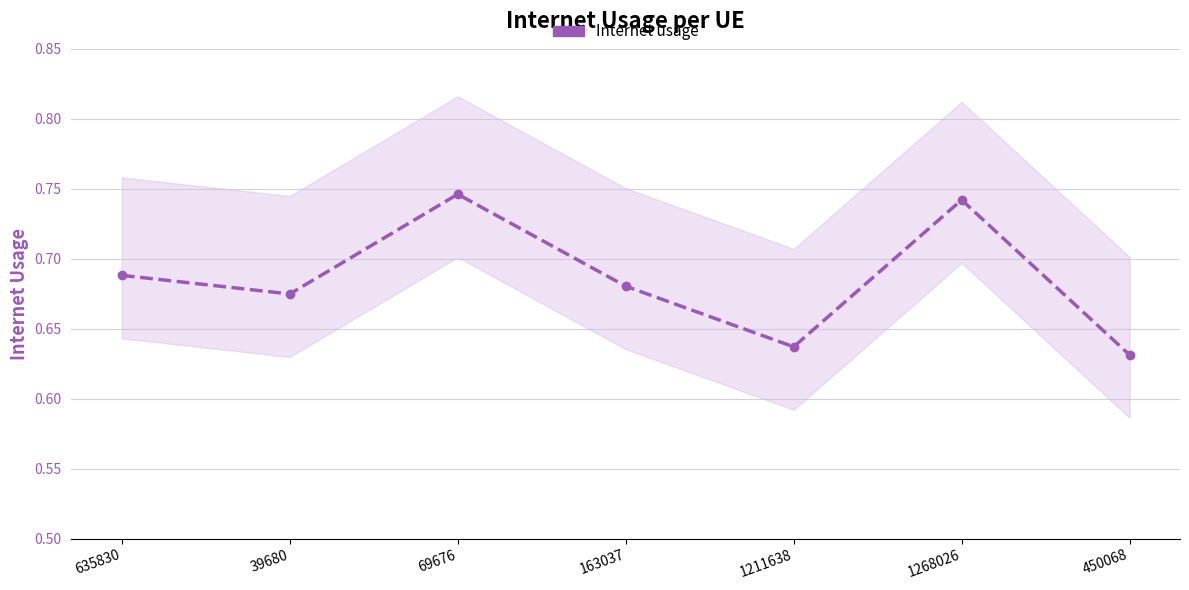

What position from the right is 1211638?

3